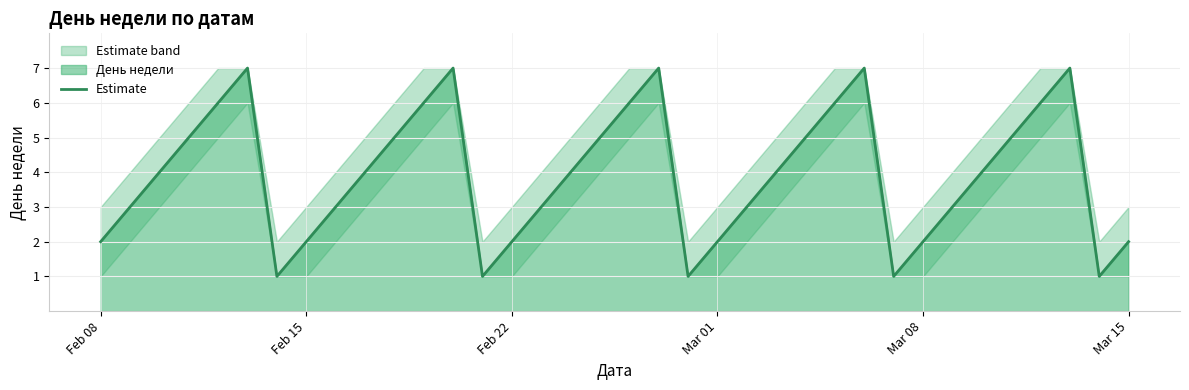

Does the chart have visible grid lines?

Yes